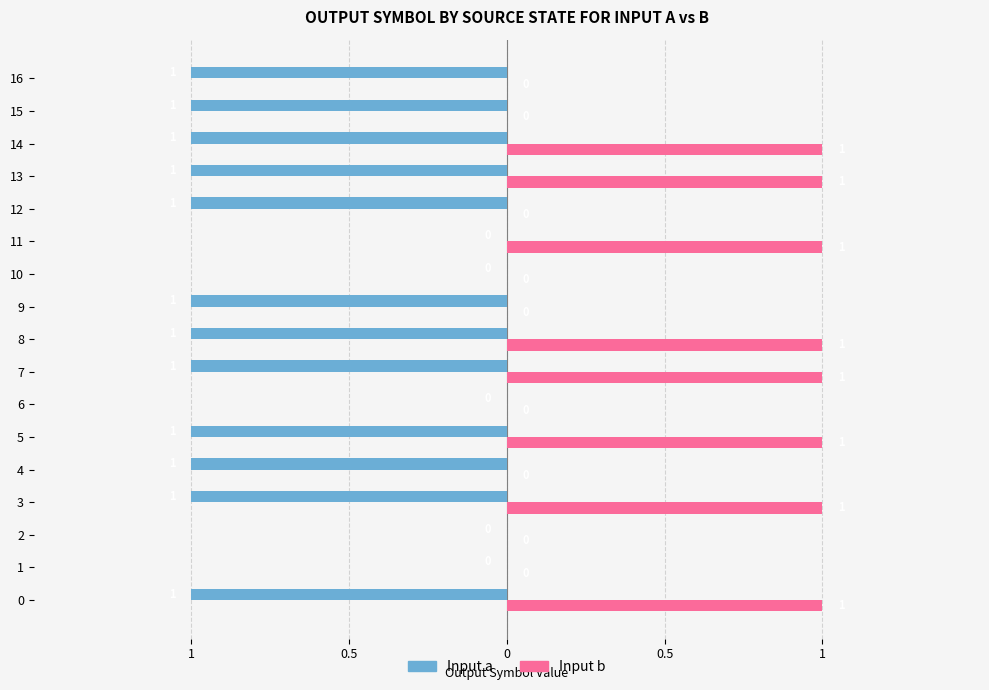

What are all the series names shown in the legend?

Input a, Input b